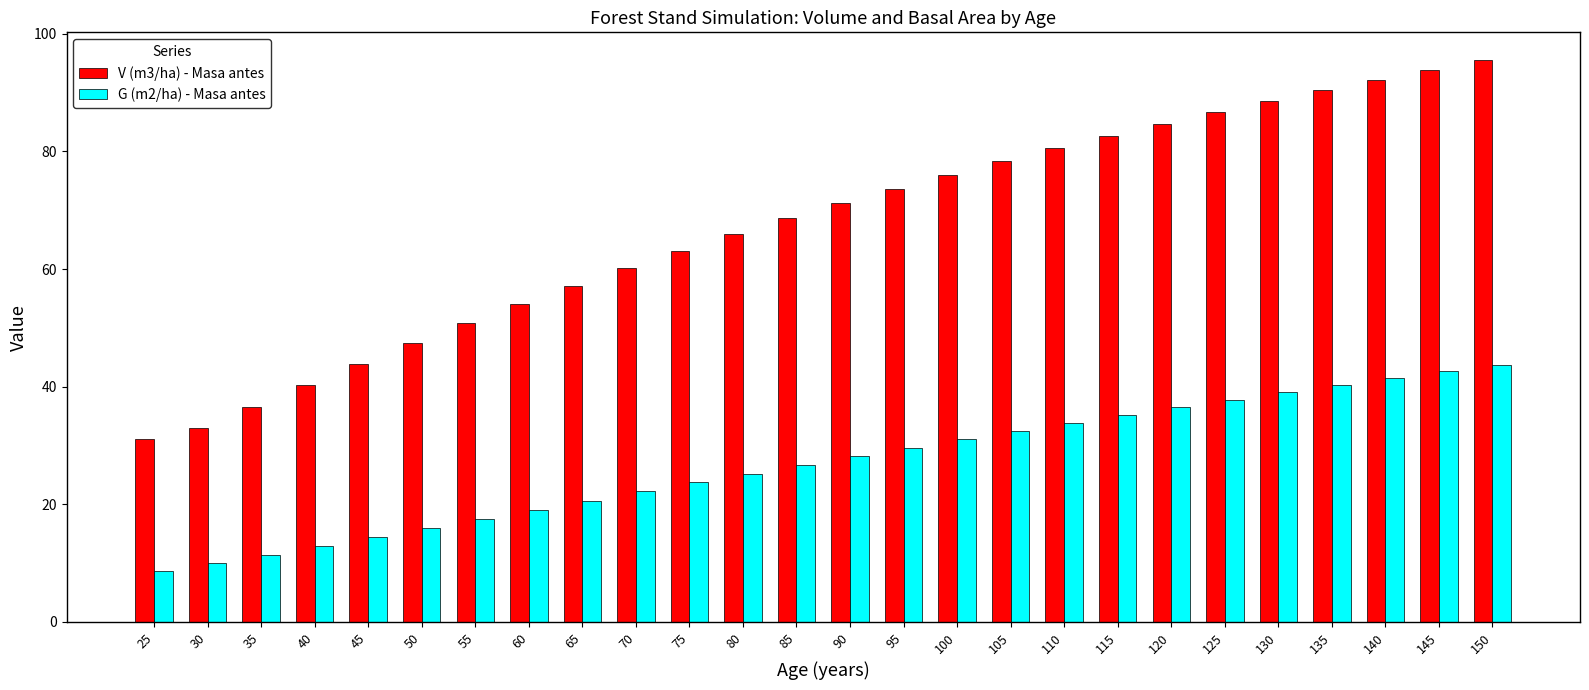

True or false: G (m2/ha) - Masa antes has a value of 32.5 at 105.

True